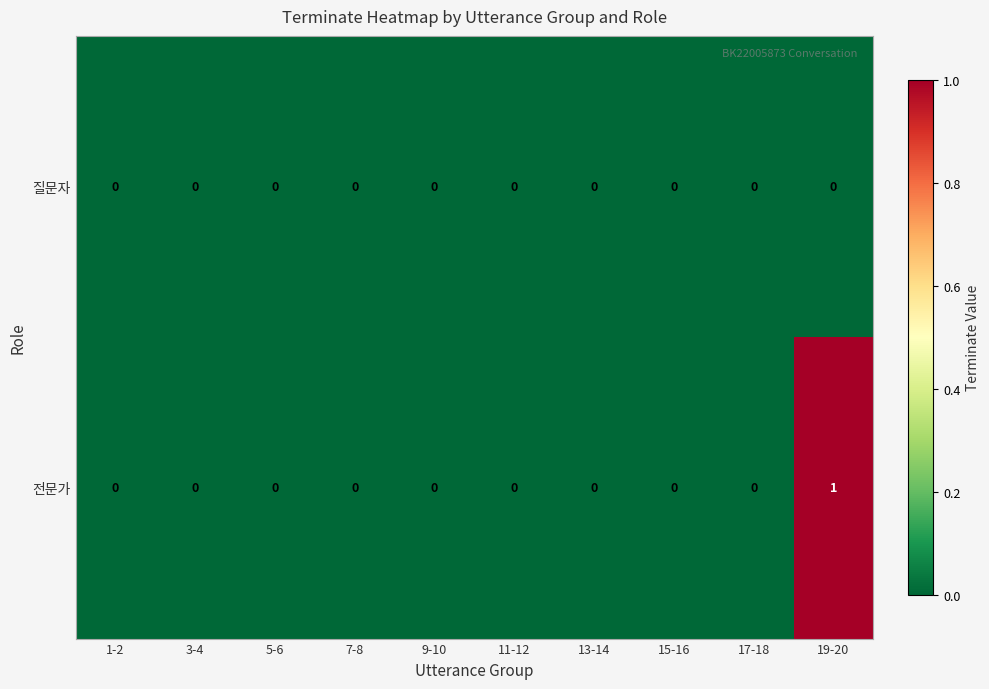

Count the number of data series in this chart.

2